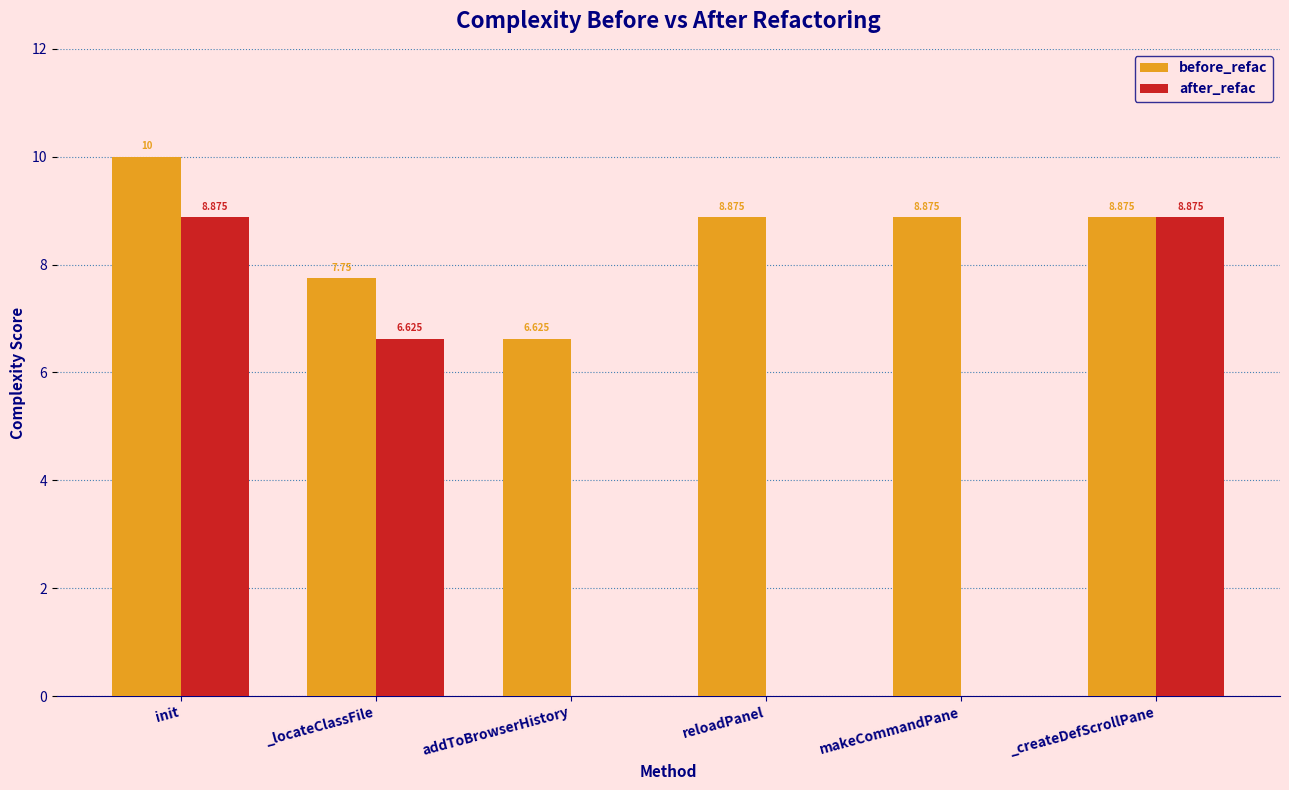

Which category has the highest value in the before_refac series?

init